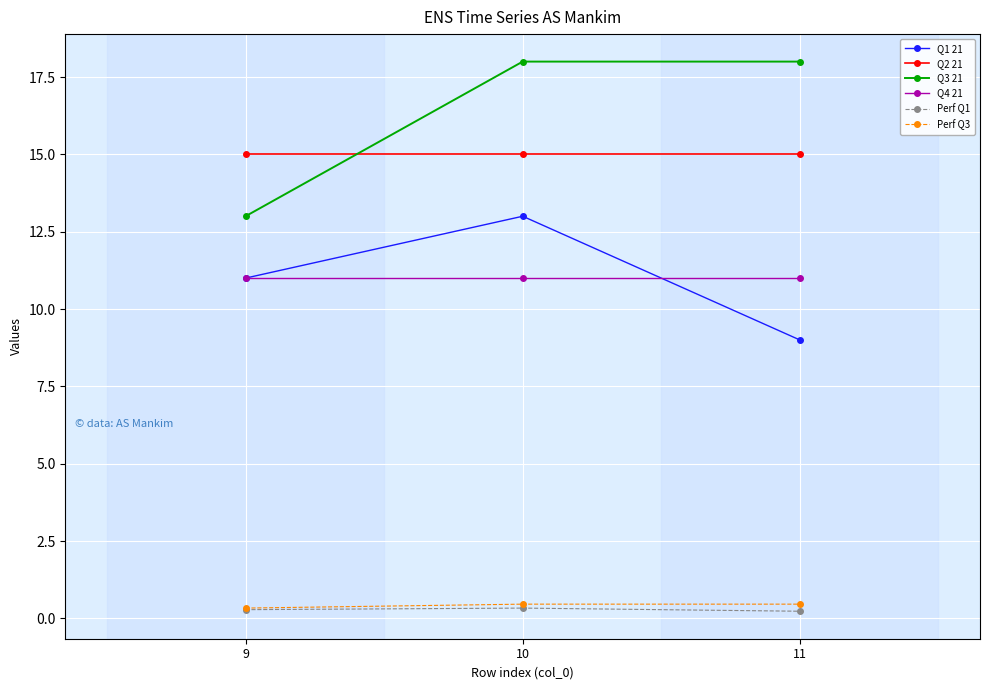

How many lines are shown in the chart?

6